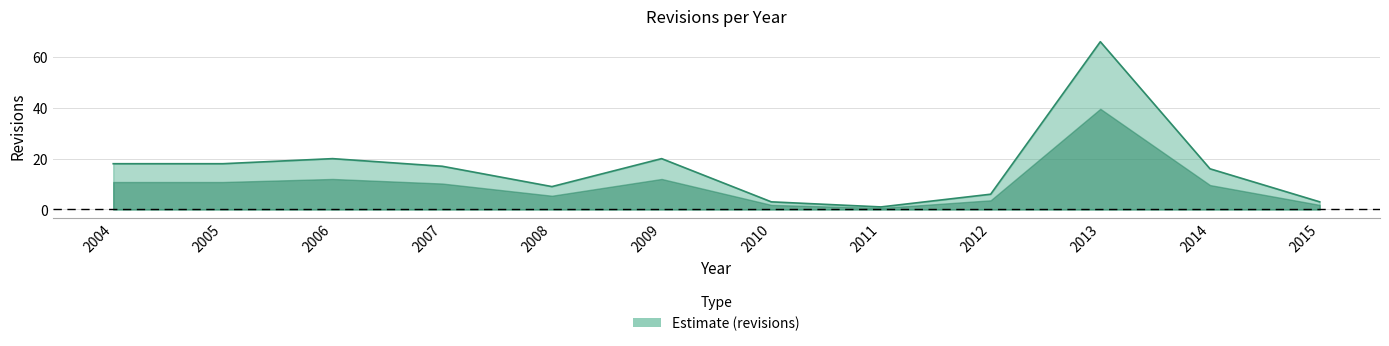

Read the value at 2010.

3